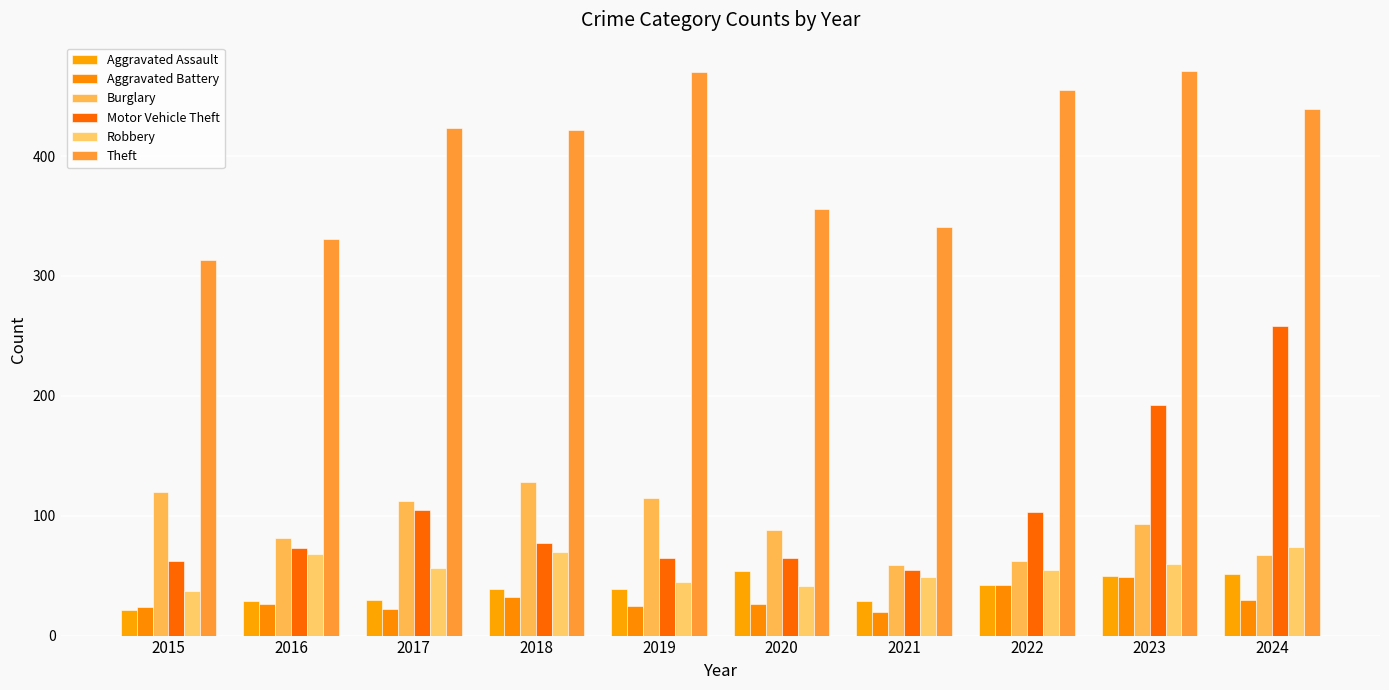

What is the total value across all series at 2021?

553